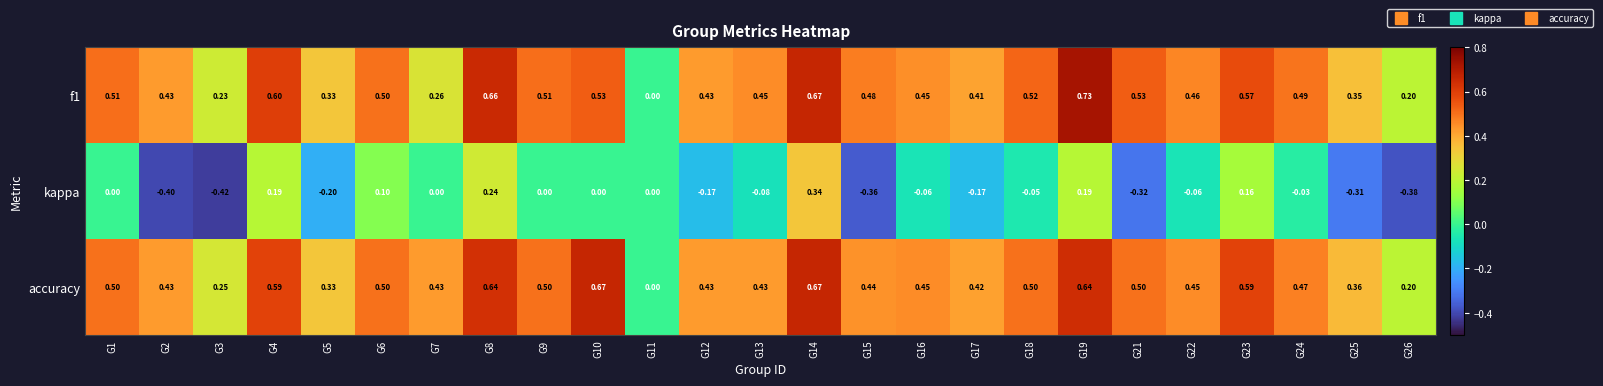

Which series has the largest total across all categories?

accuracy